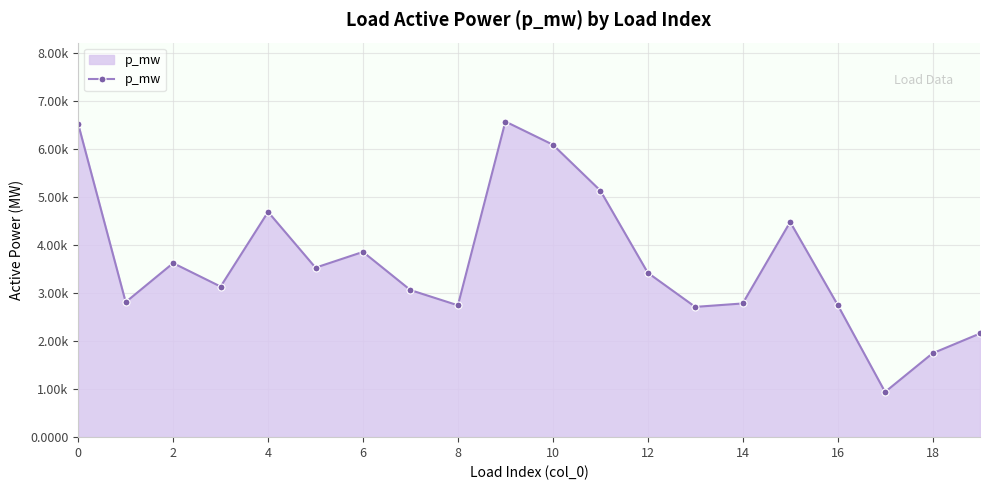

How many distinct data groups are displayed?

1